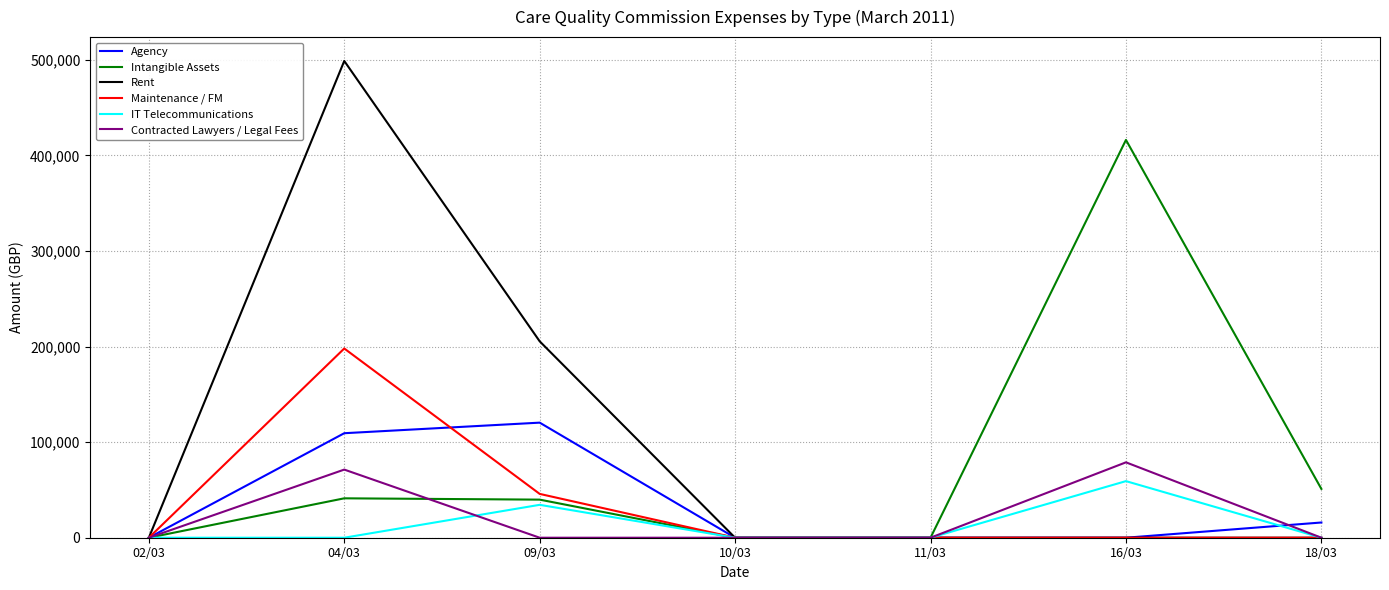

In Maintenance / FM, how many points are higher than both neighbors (excluding endpoints)?

1